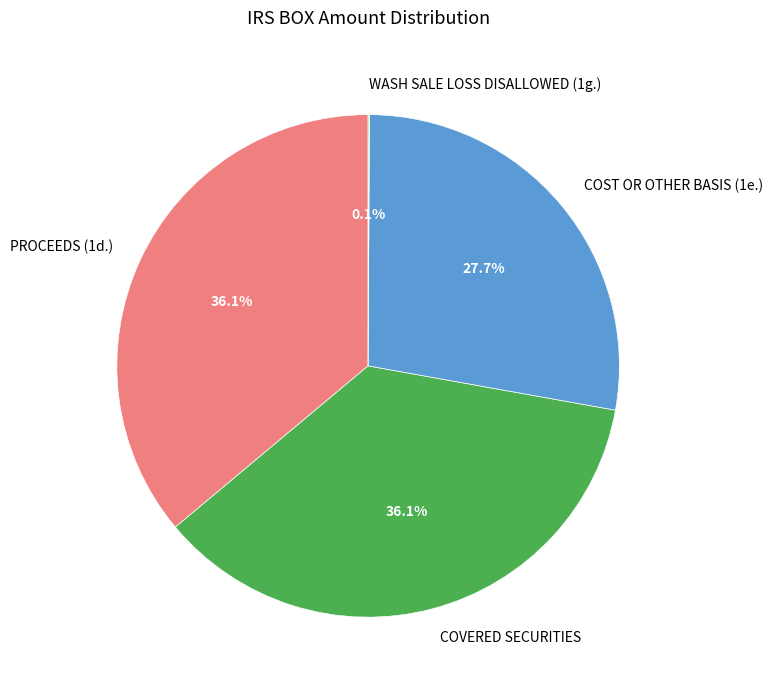

What percentage do PROCEEDS (1d.) and COVERED SECURITIES together represent?

72.2%